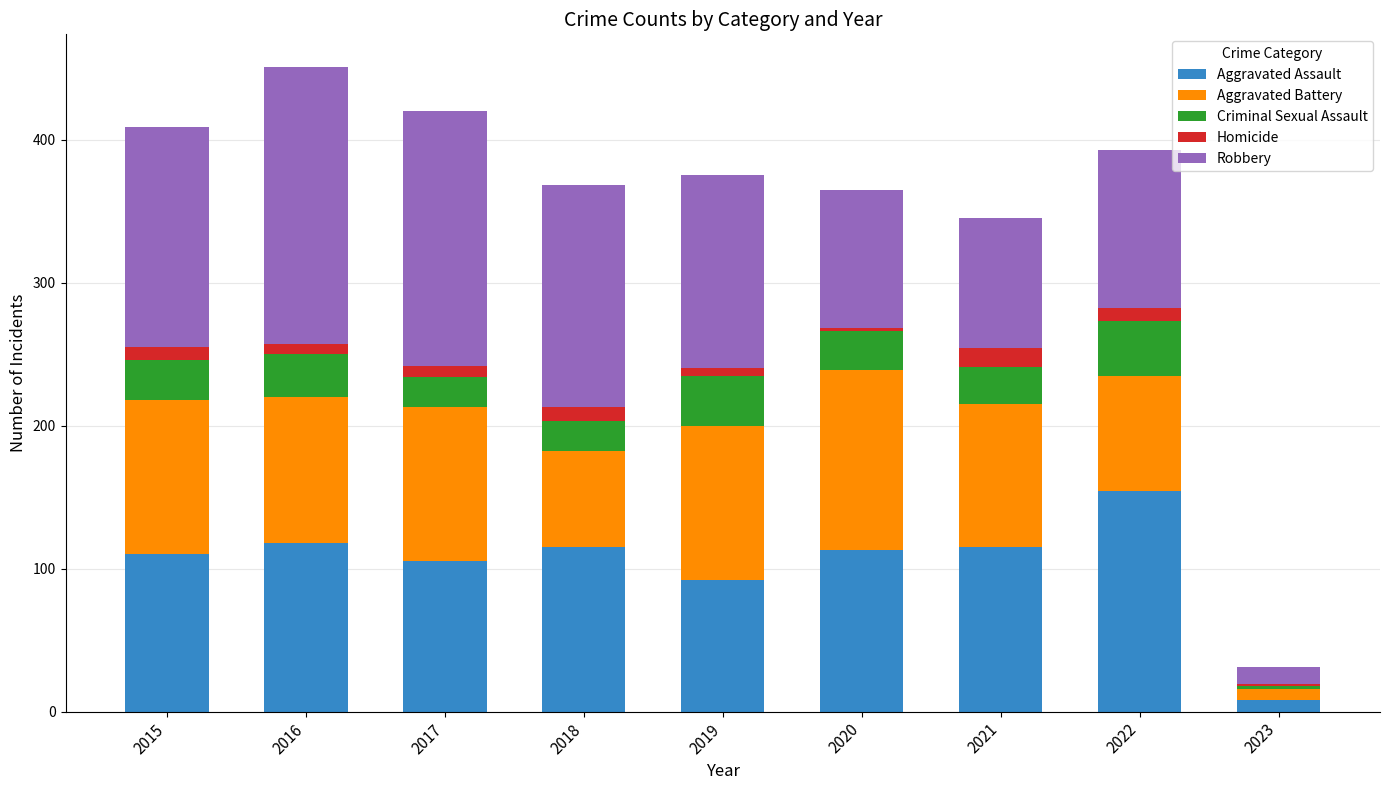

At which label does Aggravated Assault reach its peak?

2022